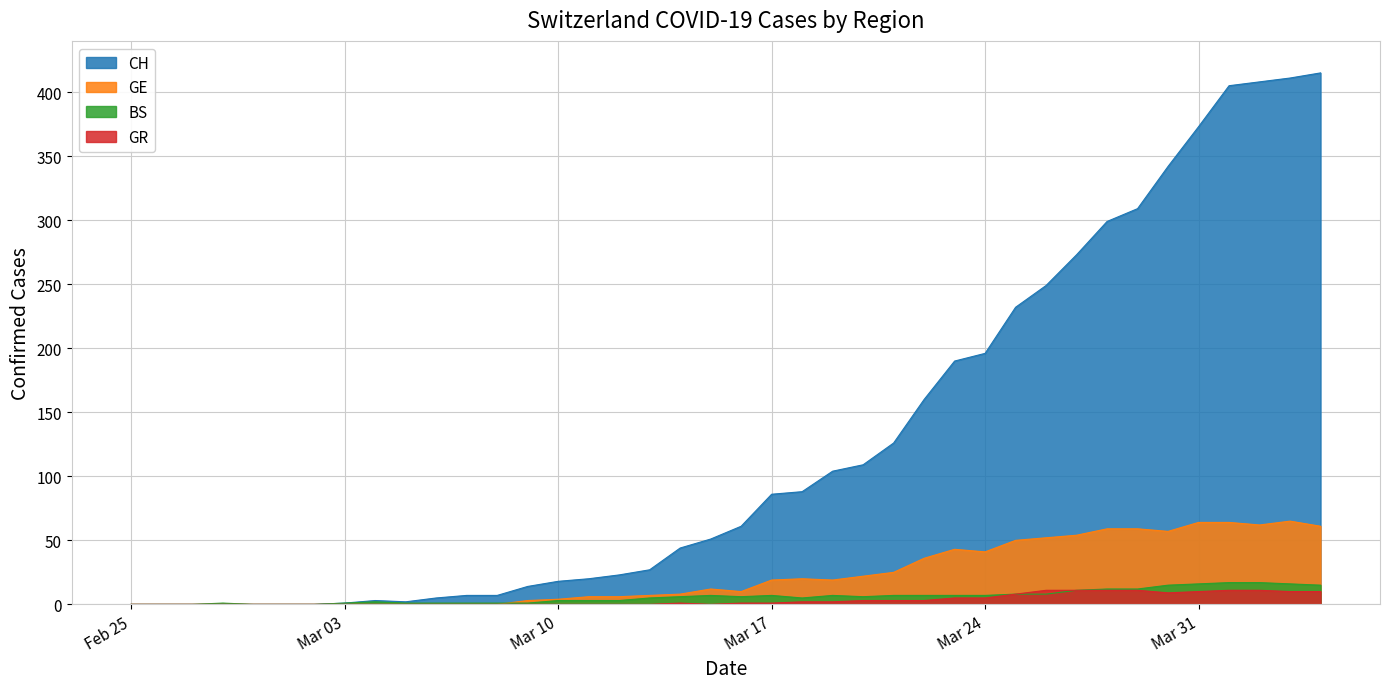

What are all the series names shown in the legend?

CH, GE, BS, GR